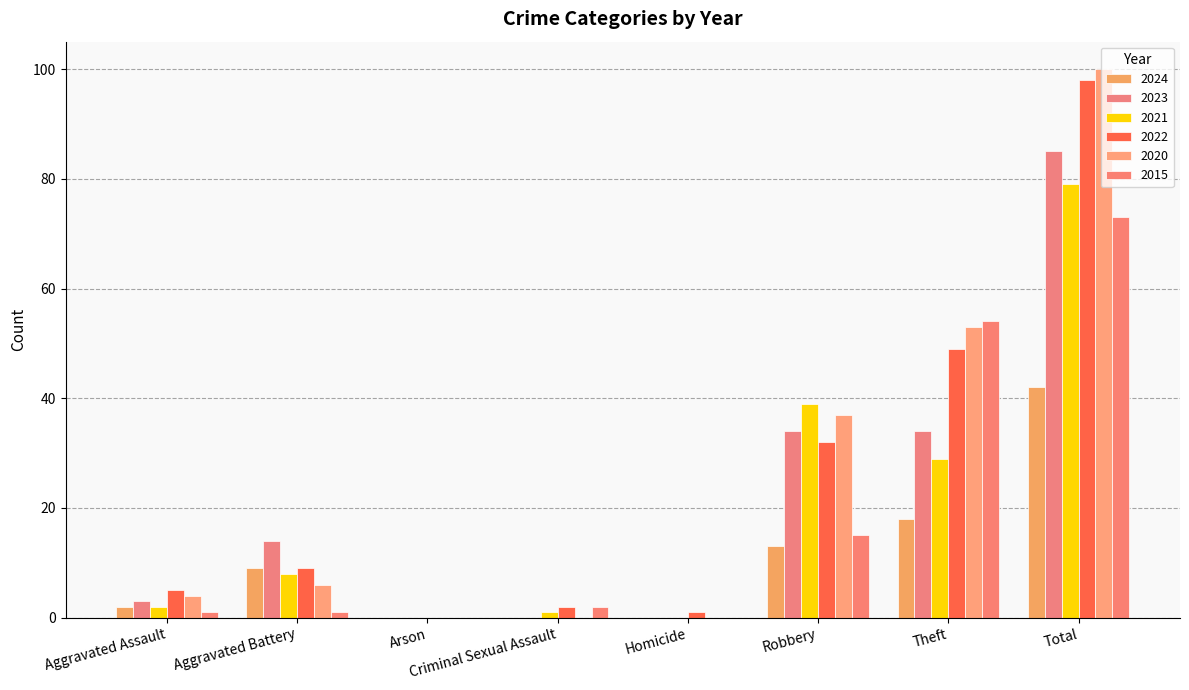

At which category does the chart reach its minimum across all series?

Arson